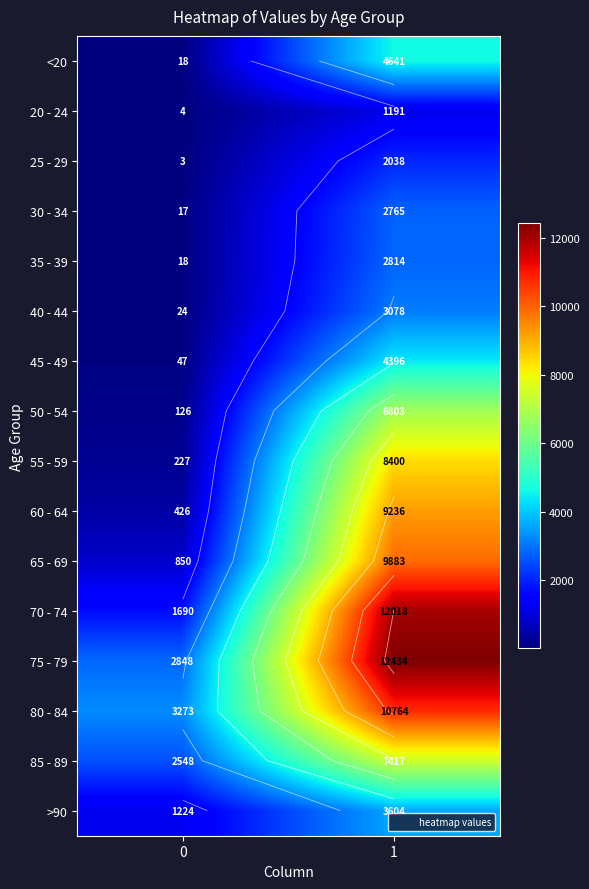

What is the spread (max minus min) of values at 0?

3270